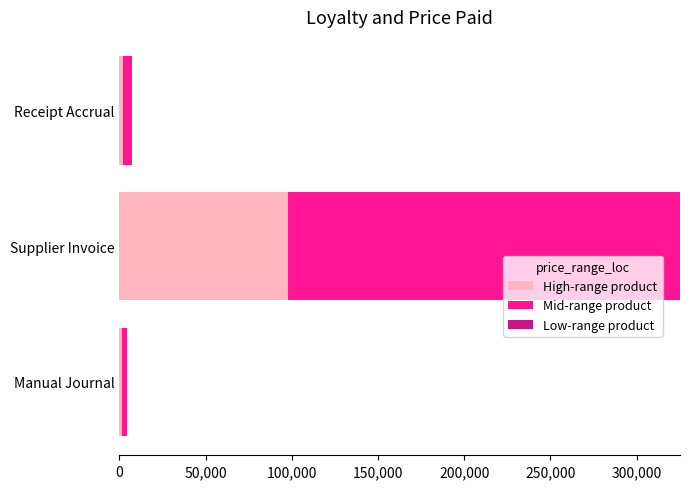

True or false: High-range product has a value of 139341.0 at Supplier Invoice.

False